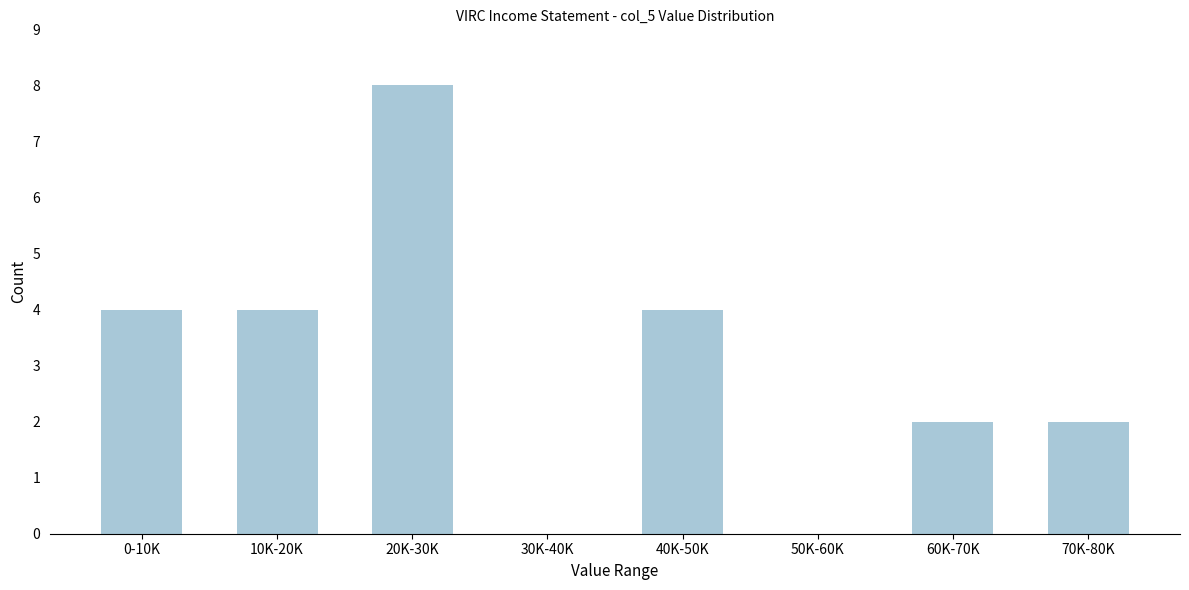

Reading right to left, what are all the values shown in this chart?

70K-80K=2	60K-70K=2	50K-60K=0	40K-50K=4	30K-40K=0	20K-30K=8	10K-20K=4	0-10K=4